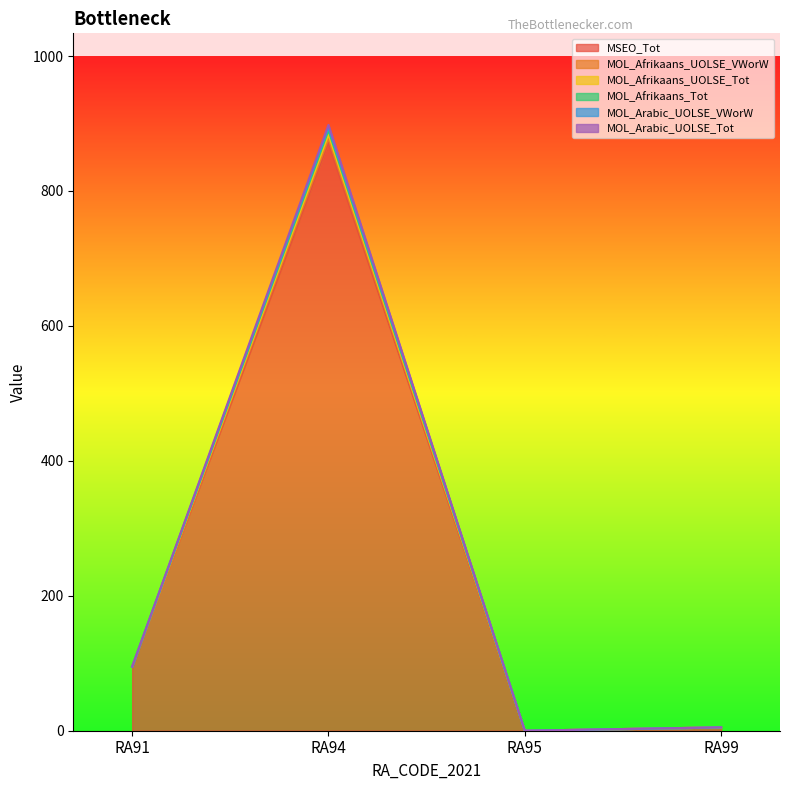

True or false: MOL_Afrikaans_UOLSE_Tot and MOL_Arabic_UOLSE_VWorW cross at least once.

False